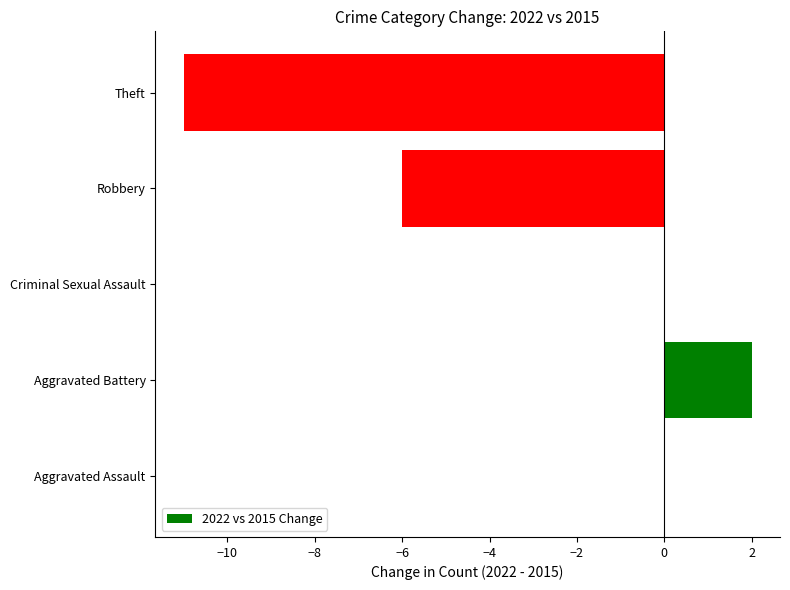

How many distinct data groups are displayed?

1